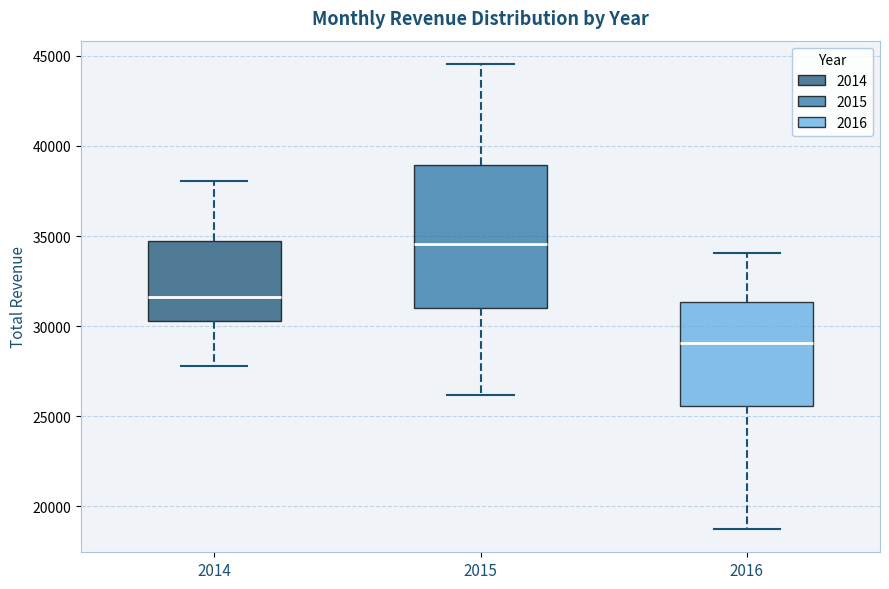

Where does the upper whisker of the box at x = 2014 end on the y-axis? The values are not printed on the chart, so give them approximately, as read against the axis.

38000